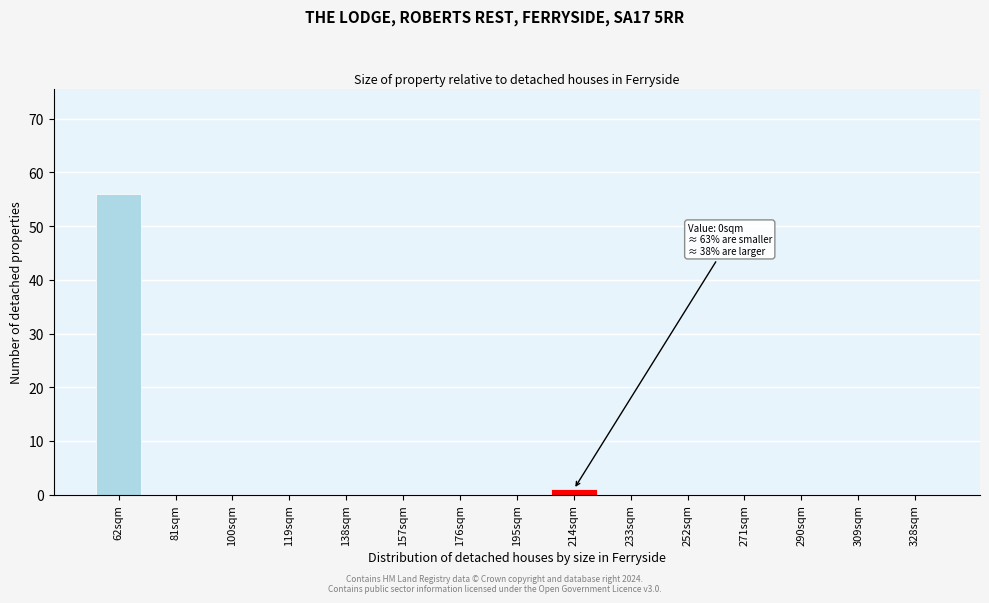

Reading left to right, what are all the values shown in this chart?

62sqm=56	81sqm=0	100sqm=0	119sqm=0	138sqm=0	157sqm=0	176sqm=0	195sqm=0	214sqm=1	233sqm=0	252sqm=0	271sqm=0	290sqm=0	309sqm=0	328sqm=0